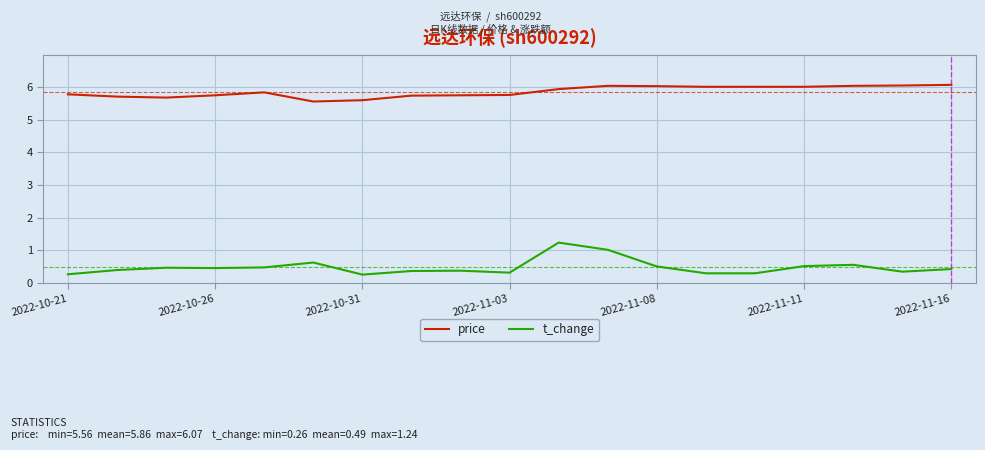

List the series in order of their overall mean, lowest first.

t_change, price